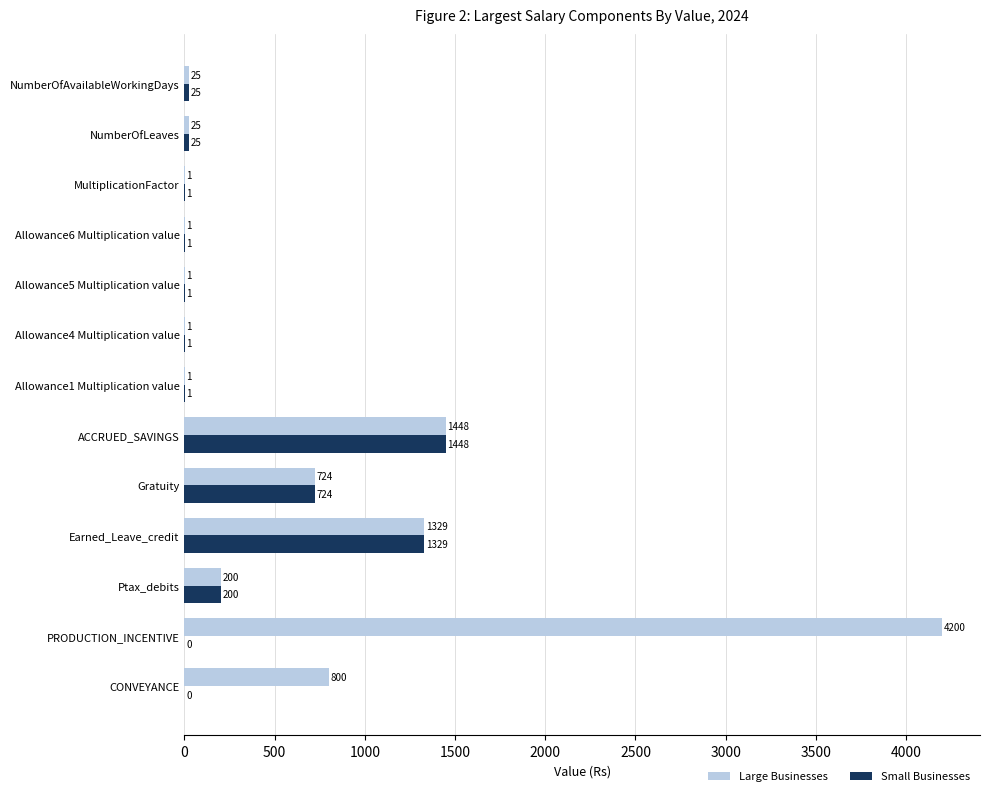

Which category has the highest value in the Large Businesses series?

PRODUCTION_INCENTIVE